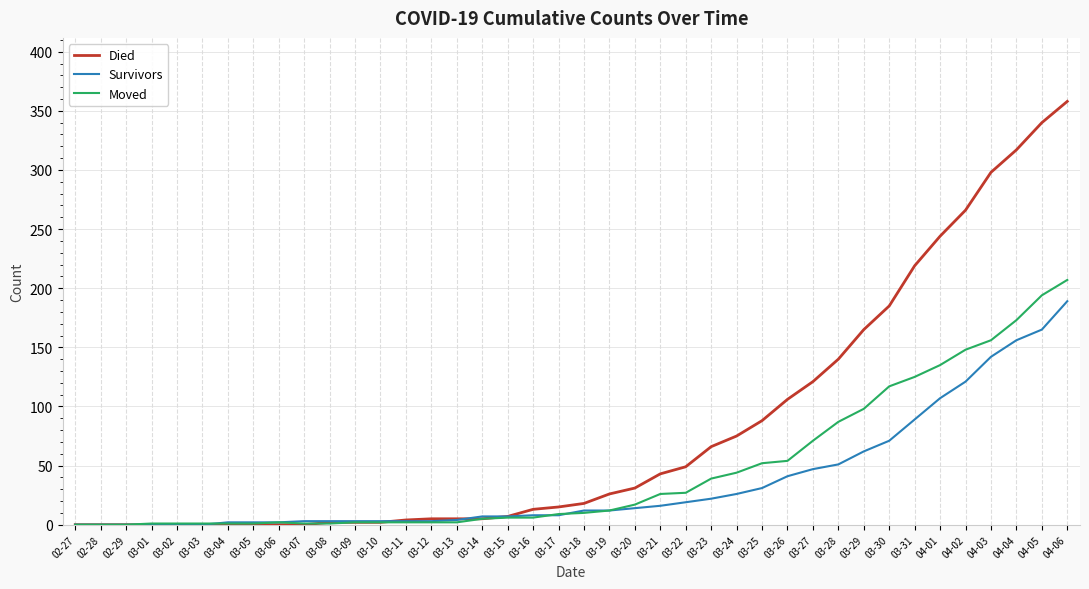

What is the difference between the maximum and minimum values in the Moved series?

207